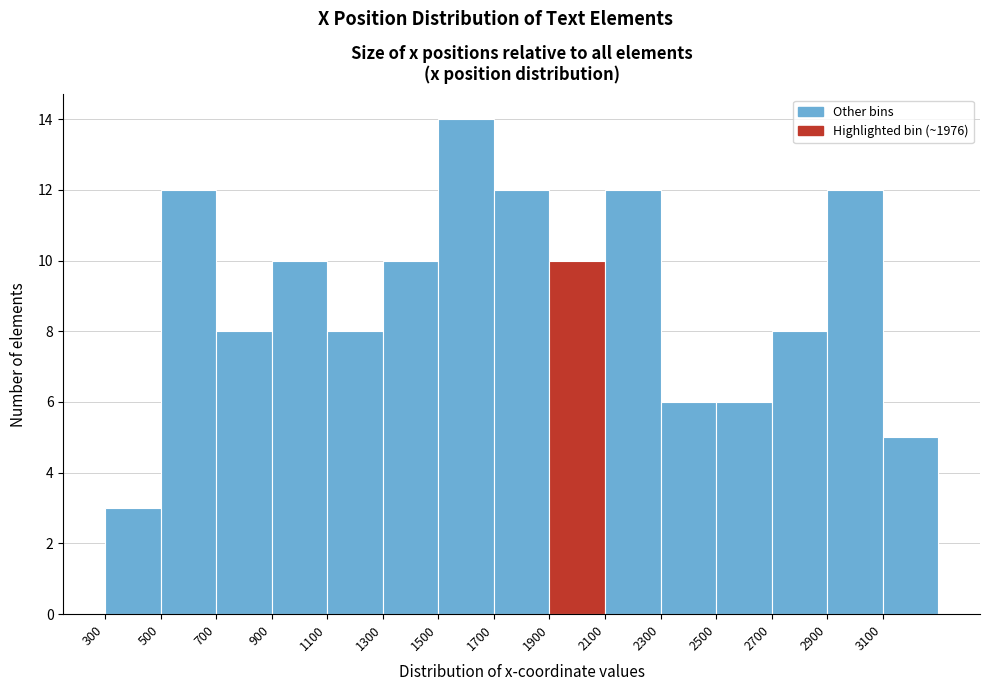

Reading left to right, list every bar in this chart as the range it spans on the x-axis followed by its height. The values are not printed on the chart, so give them approximately, as read against the axis.

300 to 500: 3
500 to 700: 12
700 to 900: 8
900 to 1100: 10
1100 to 1300: 8
1300 to 1500: 10
1500 to 1700: 14
1700 to 1900: 12
1900 to 2100: 10
2100 to 2300: 12
2300 to 2500: 6
2500 to 2700: 6
2700 to 2900: 8
2900 to 3100: 12
3100 to 3300: 5